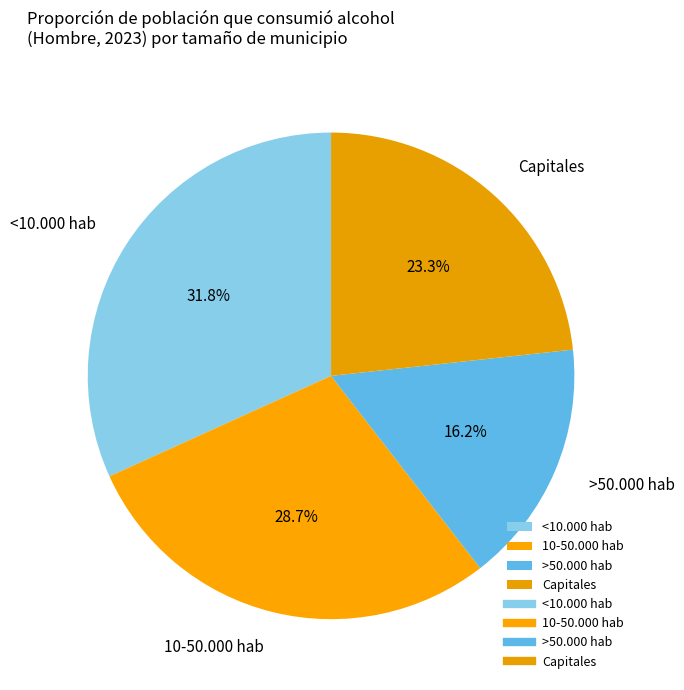

What is the smallest slice in the pie chart?

>50.000 hab